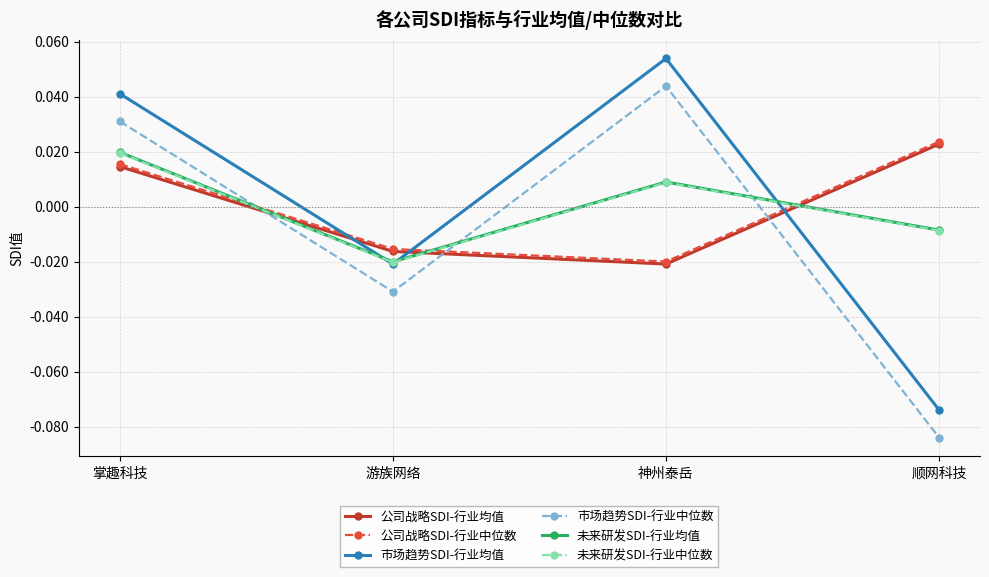

What is the label of the 1st point from the right?

顺网科技